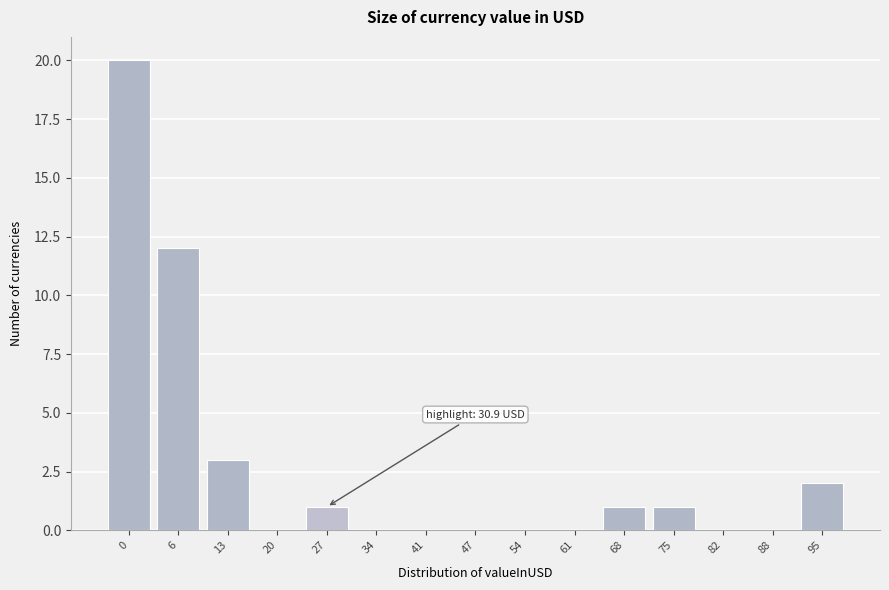

Reading left to right, what are all the values shown in this chart?

0=20	6=12	13=3	20=0	27=1	34=0	41=0	47=0	54=0	61=0	68=1	75=1	82=0	88=0	95=2